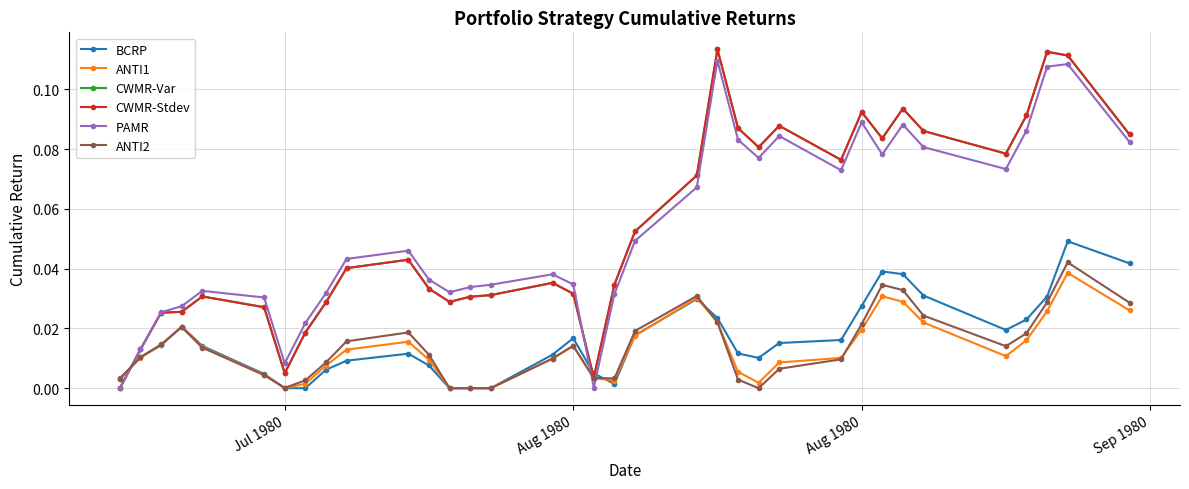

True or false: ANTI2 has more than 0 points higher than both neighbors.

True